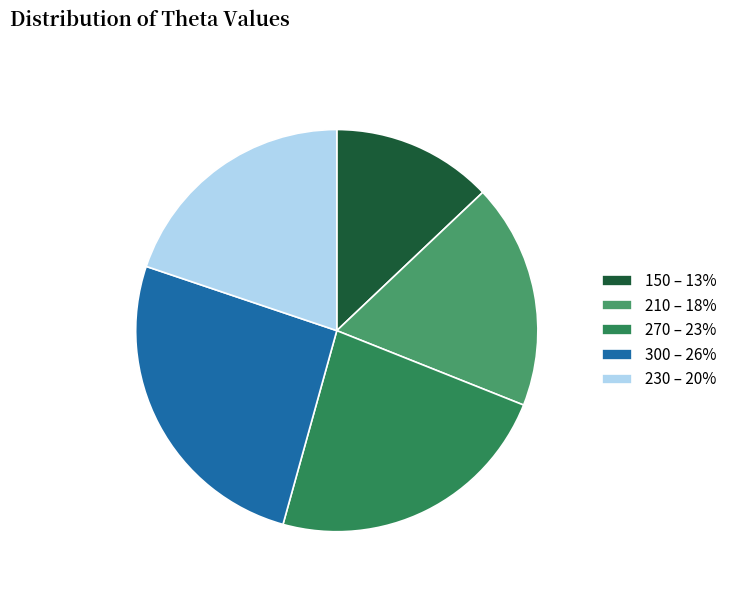

Does 210 account for over 50% of the chart?

No